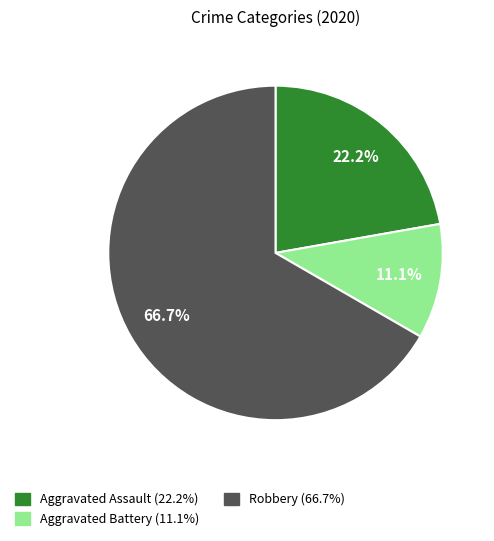

How many segments does this pie chart have?

3